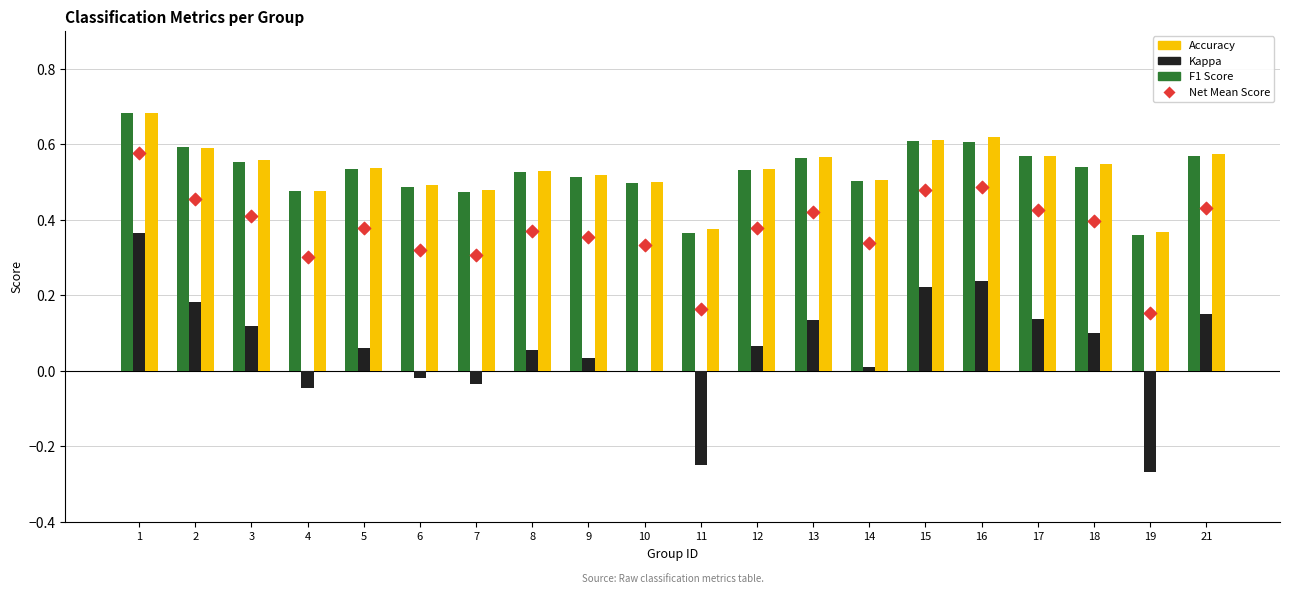

Which series has the largest total across all categories?

accuracy